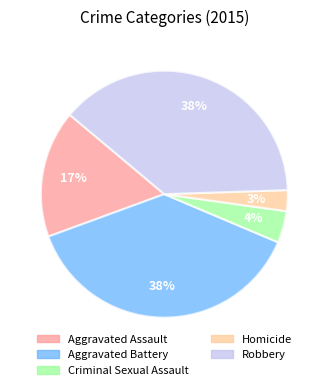

Which category has the smallest portion of the pie?

Homicide